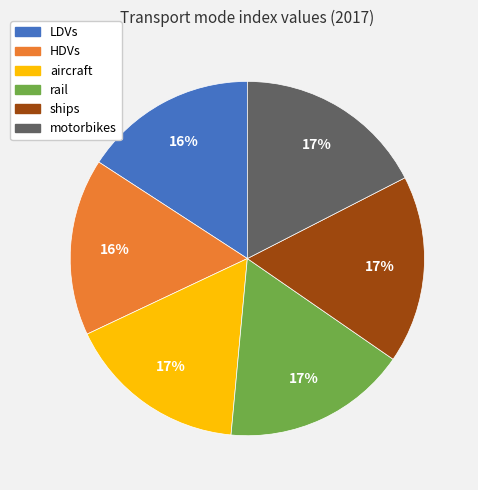

The LDVs slice represents 24% of the pie. True or false?

False